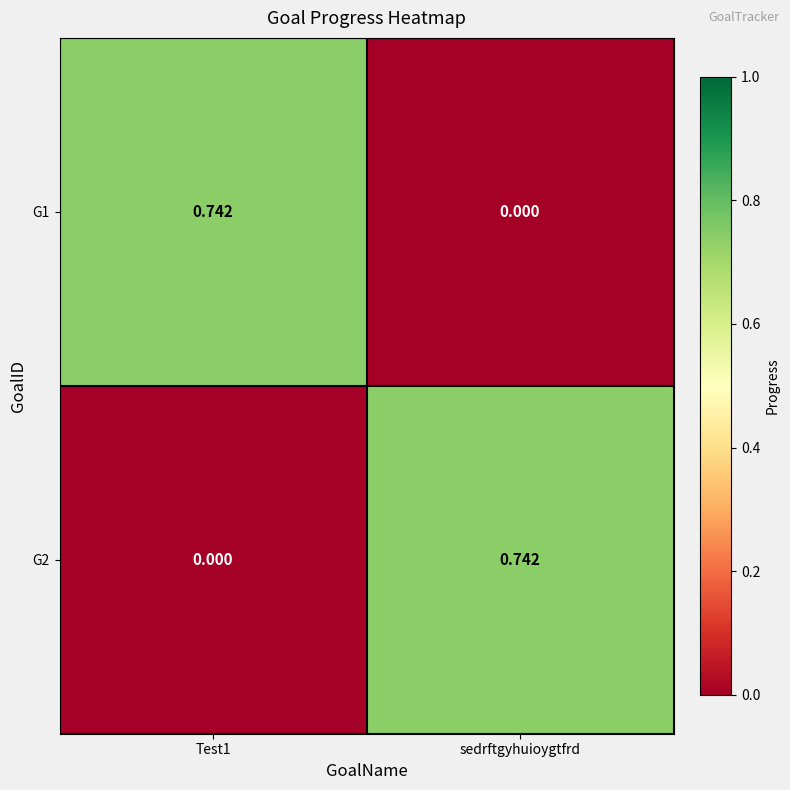

Where is G1 nearest to the value 0?

sedrftgyhuioygtfrd